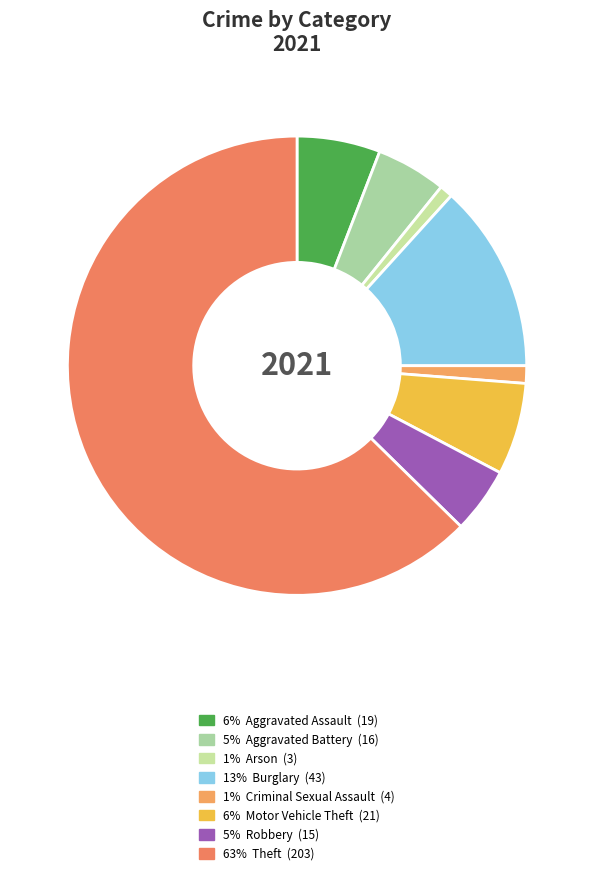

What is the majority slice?

Theft